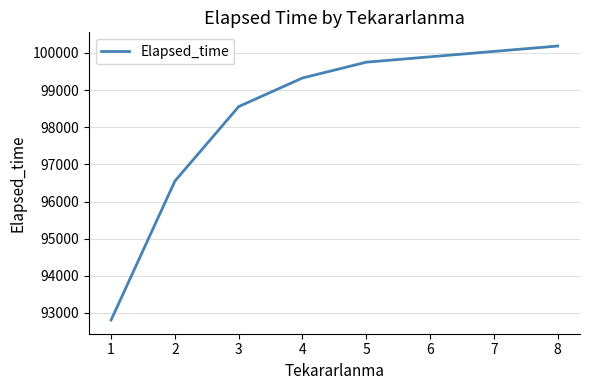

List the labels in order of value, largest first.

8, 5, 4, 3, 2, 1